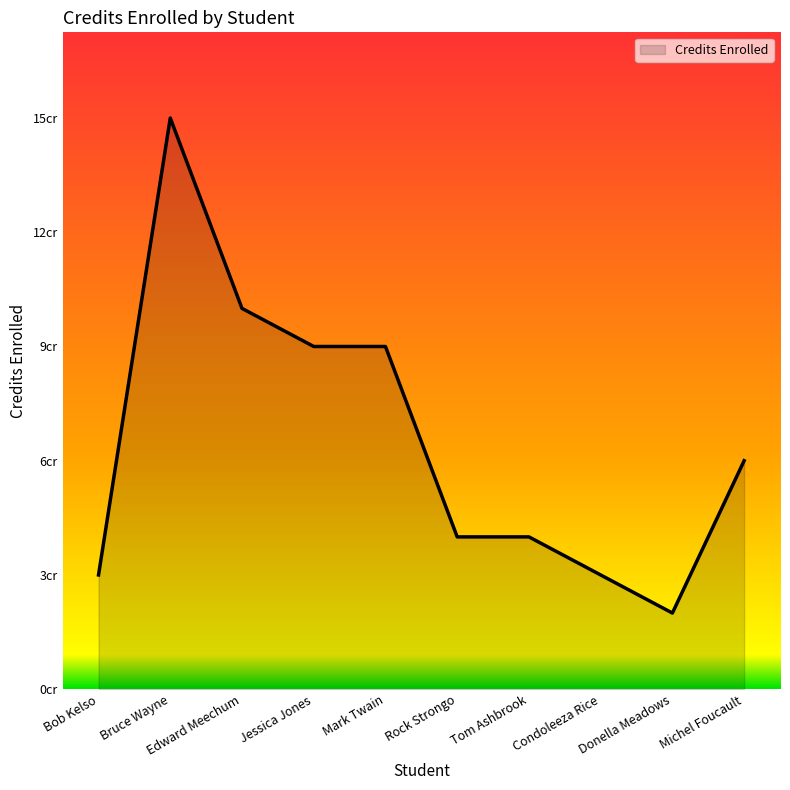

Which category has the lowest value across all series?

Donella Meadows